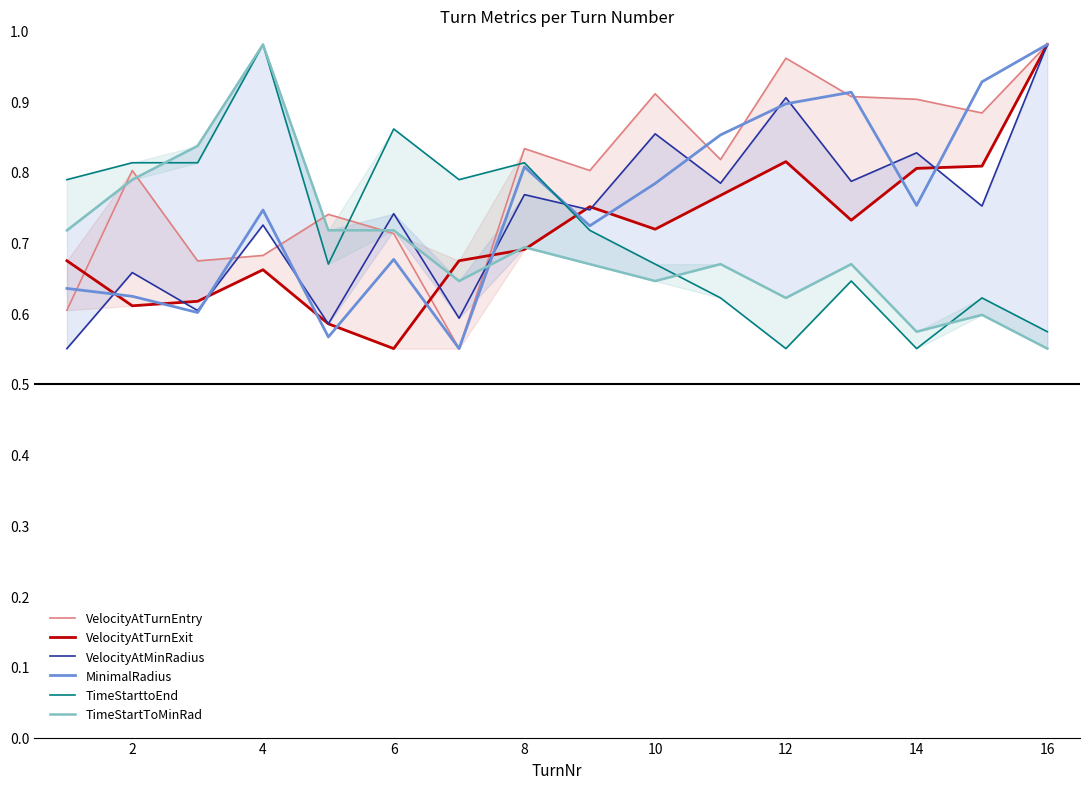

Is it true that MinimalRadius equals 1.3 at 12?

False